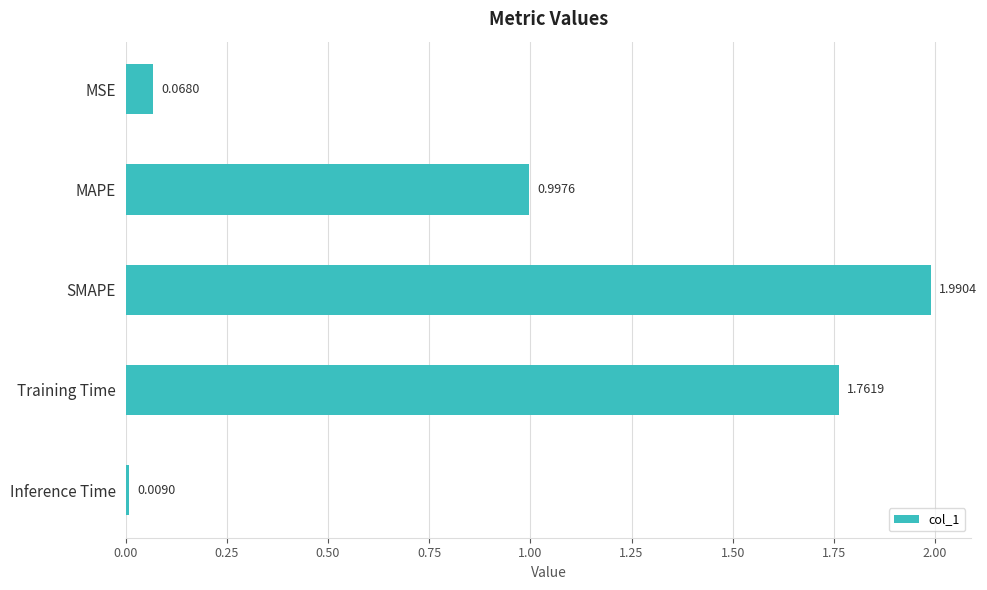

What is the sum of all values?

4.8